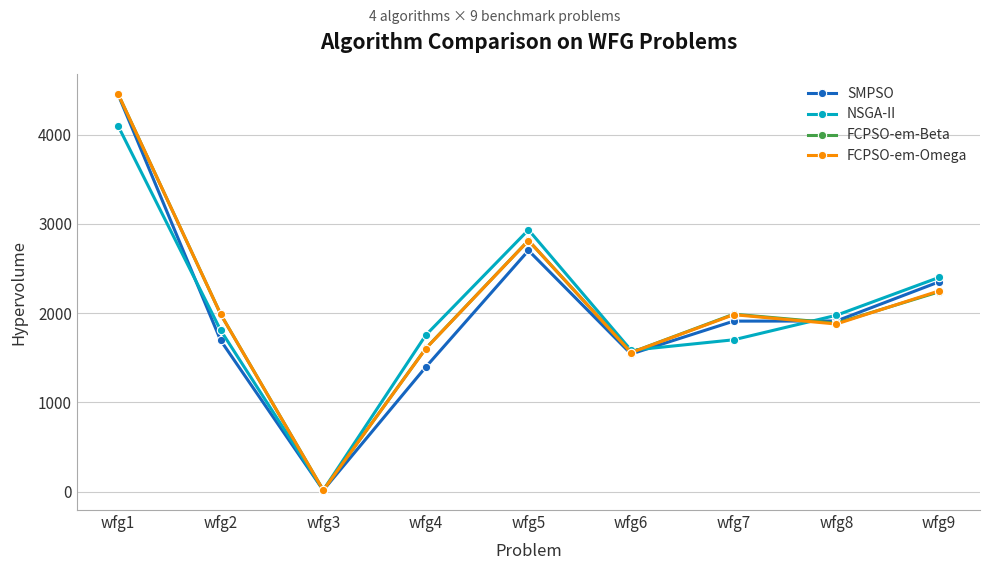

Is the value of FCPSO-em-Beta at wfg7 greater than the value of FCPSO-em-Omega at wfg3?

Yes